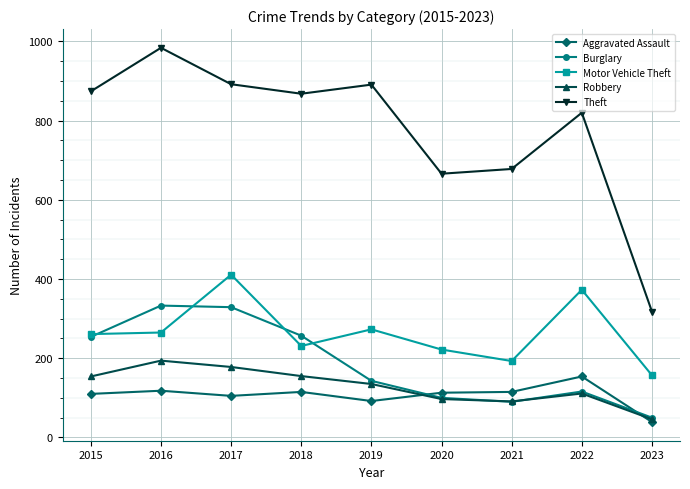

What is the sum of all Theft values?

6991